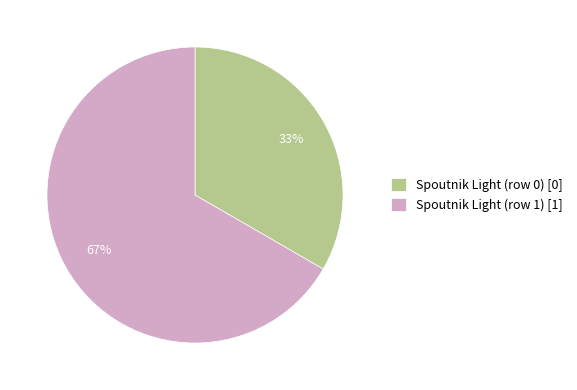

Which category has the smallest portion of the pie?

Spoutnik Light (row 0)